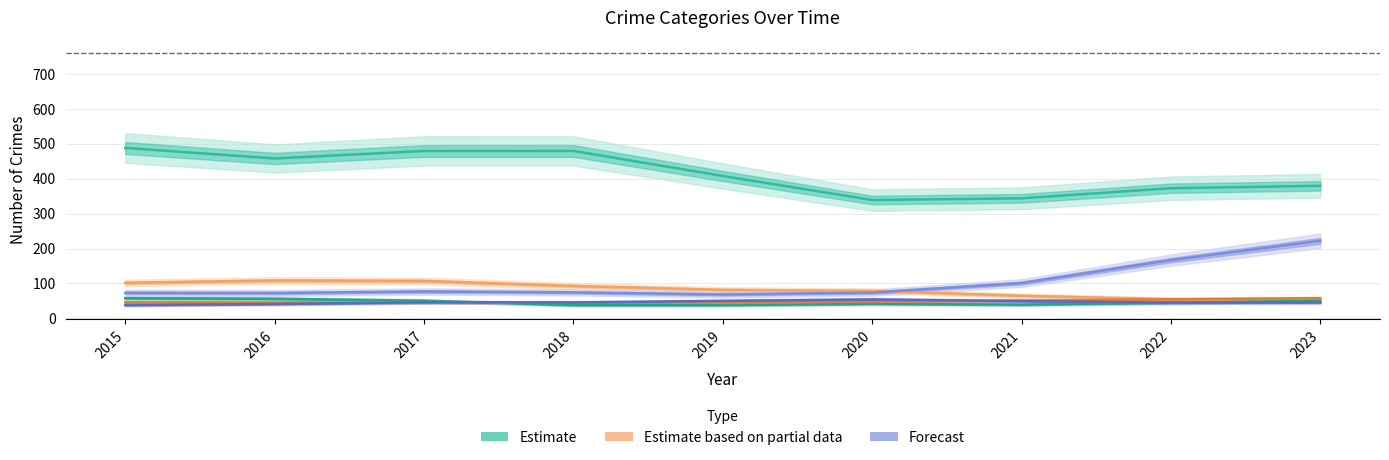

True or false: Theft and Robbery cross at least once.

False